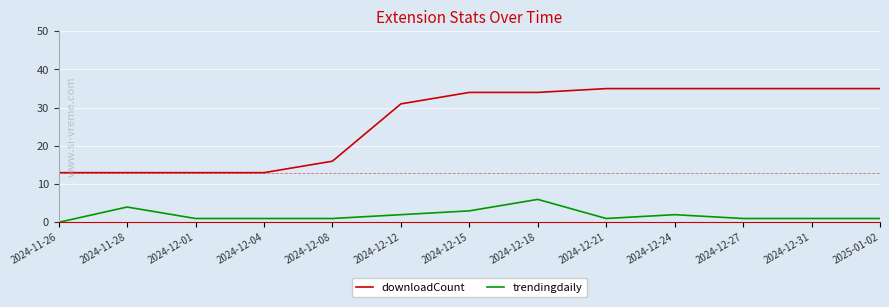

Reading left to right, list all the values displayed in this chart.

downloadCount: 2024-11-26=13	2024-11-28=13	2024-12-01=13	2024-12-04=13	2024-12-08=16	2024-12-12=31	2024-12-15=34	2024-12-18=34	2024-12-21=35	2024-12-24=35	2024-12-27=35	2024-12-31=35	2025-01-02=35
trendingdaily: 2024-11-26=0	2024-11-28=4	2024-12-01=1	2024-12-04=1	2024-12-08=1	2024-12-12=2	2024-12-15=3	2024-12-18=6	2024-12-21=1	2024-12-24=2	2024-12-27=1	2024-12-31=1	2025-01-02=1